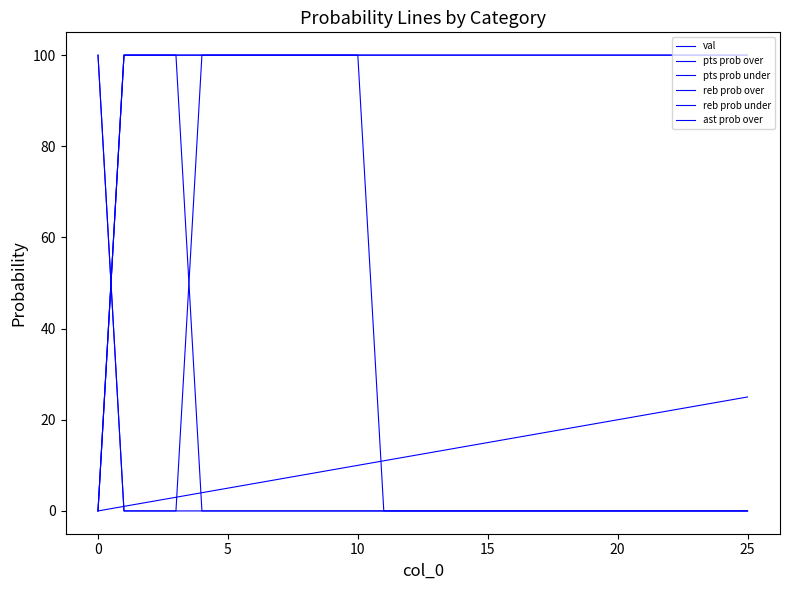

At which category is the sum across all series the highest?

10